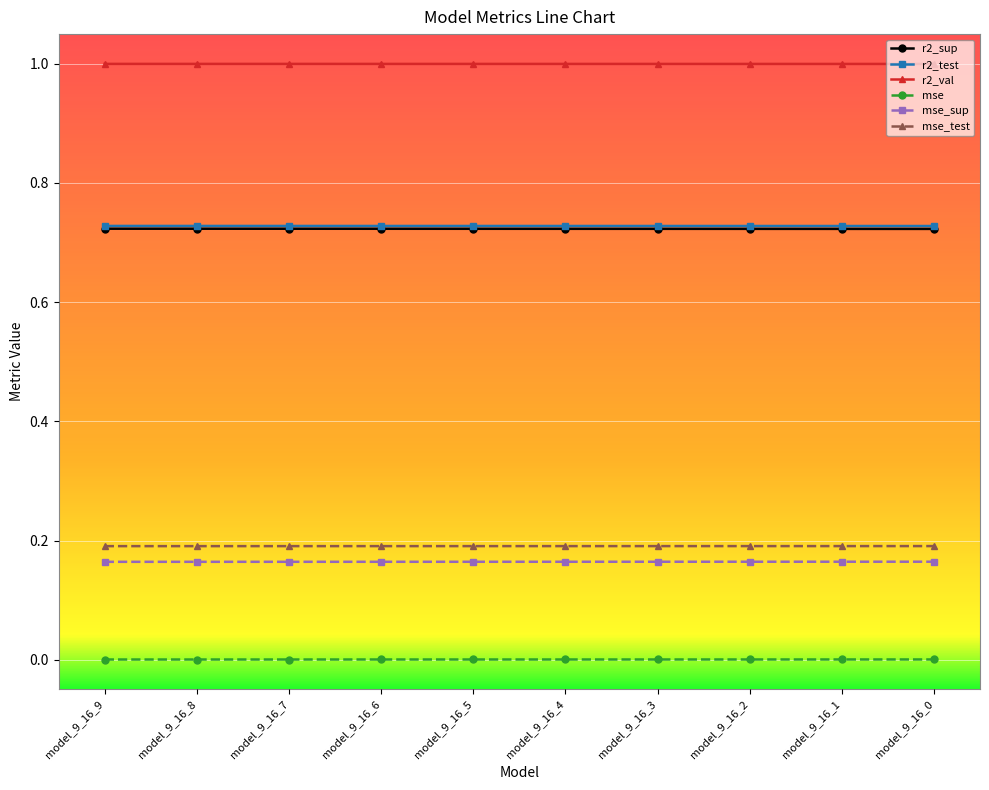

True or false: mse_test and r2_val cross at least once.

False